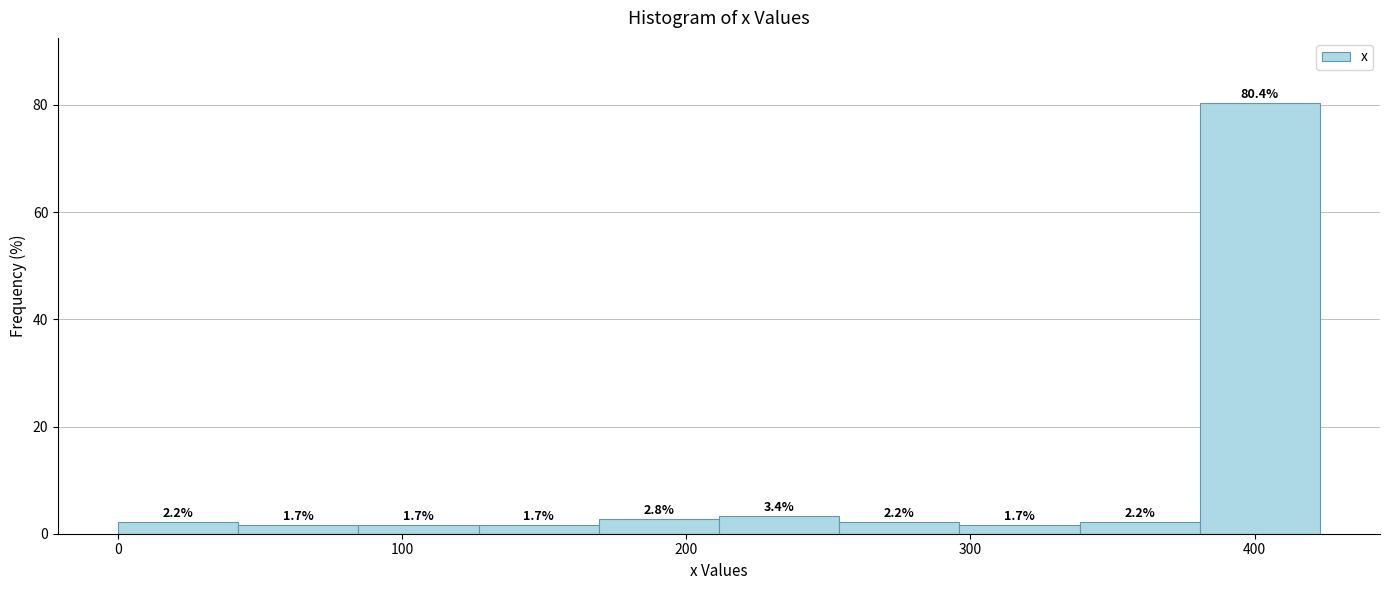

Reading left to right, transcribe this chart: for each bar, give the range it covers on the x-axis and its height. The bar edges are not printed on the chart, so give them approximately, as read against the axis.

0 to 40: 2.2
40 to 80: 1.7
80 to 130: 1.7
130 to 170: 1.7
170 to 210: 2.8
210 to 250: 3.4
250 to 300: 2.2
300 to 340: 1.7
340 to 380: 2.2
380 to 420: 80.4